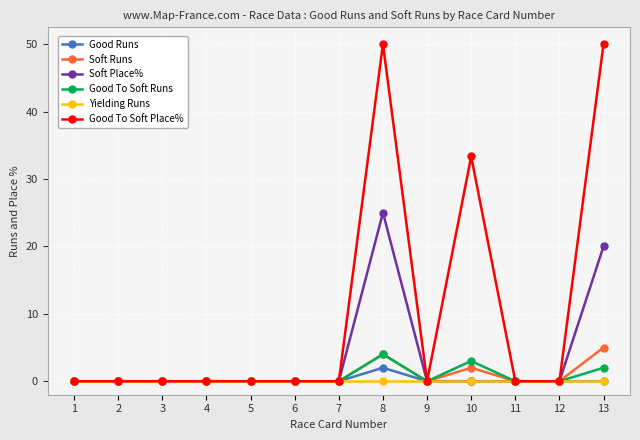

What are all the series names shown in the legend?

Good Runs, Soft Runs, Soft Place%, Good To Soft Runs, Yielding Runs, Good To Soft Place%